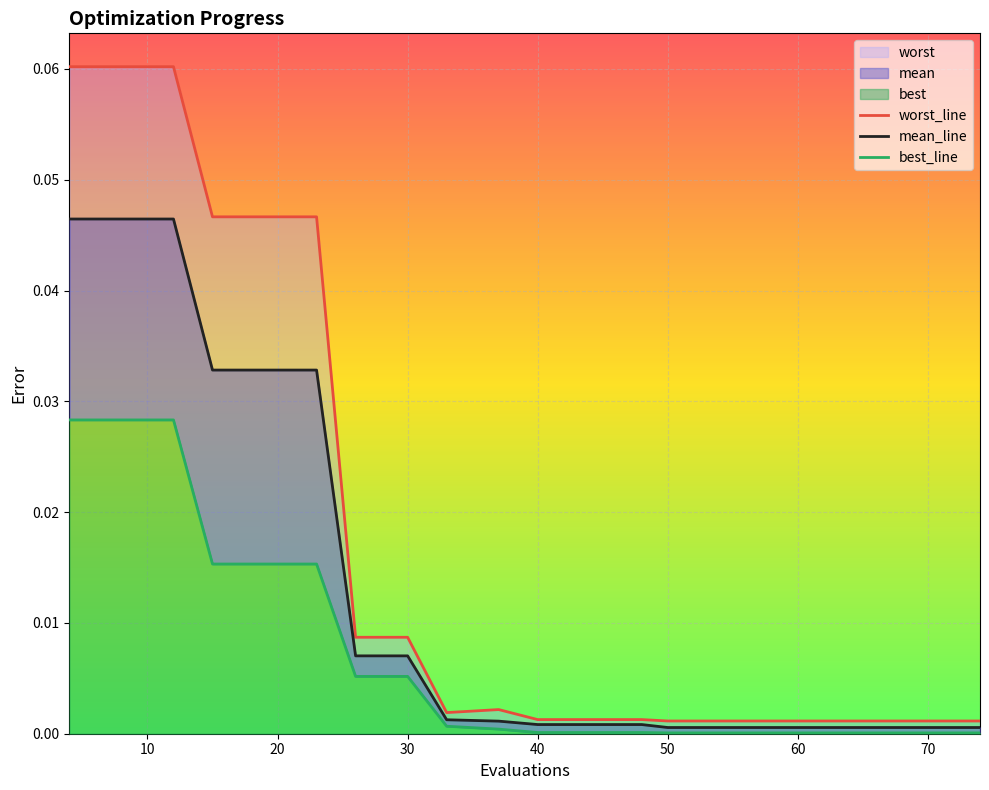

Is the value of mean at 19 greater than the value of worst at 62?

Yes